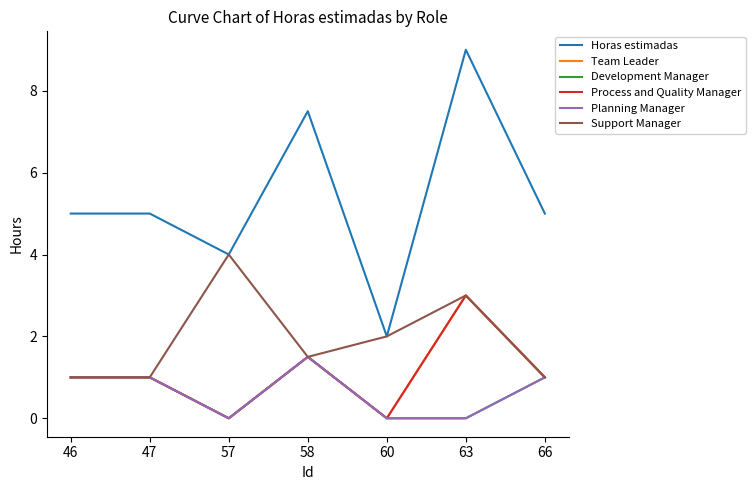

List the labels in order of Support Manager value, largest first.

57, 63, 60, 58, 46, 47, 66